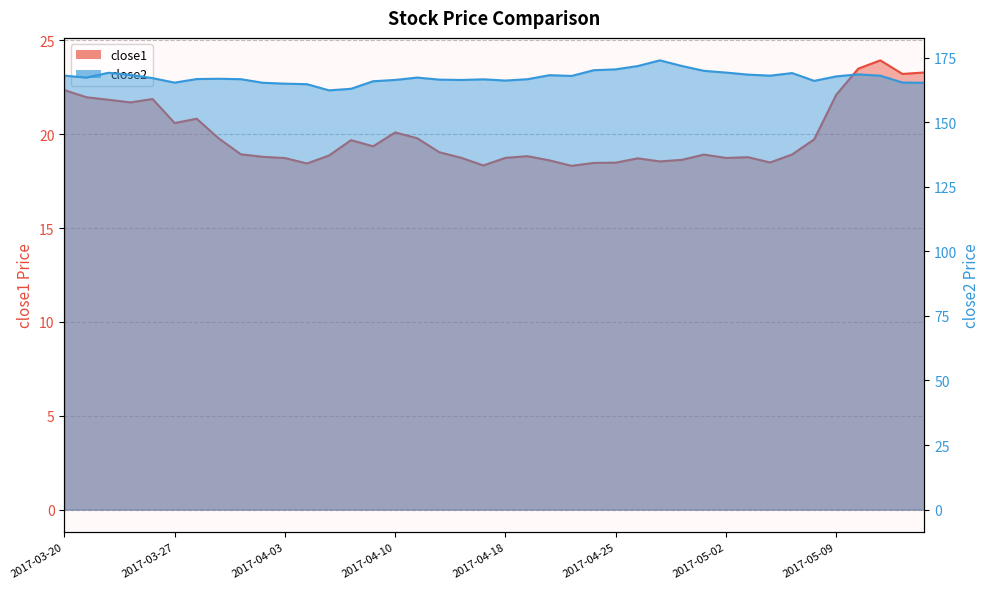

In close2, how many points are higher than both neighbors (excluding endpoints)?

8